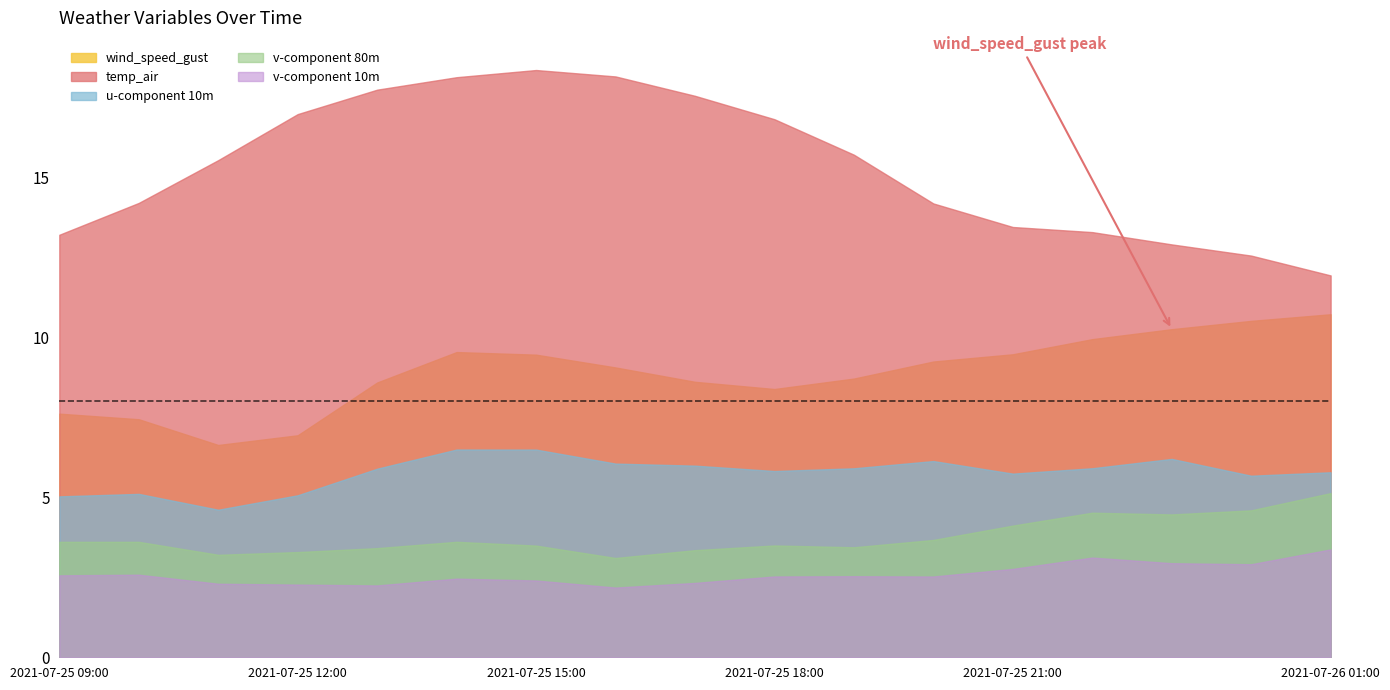

At how many categories does at least one series exceed 15?

9